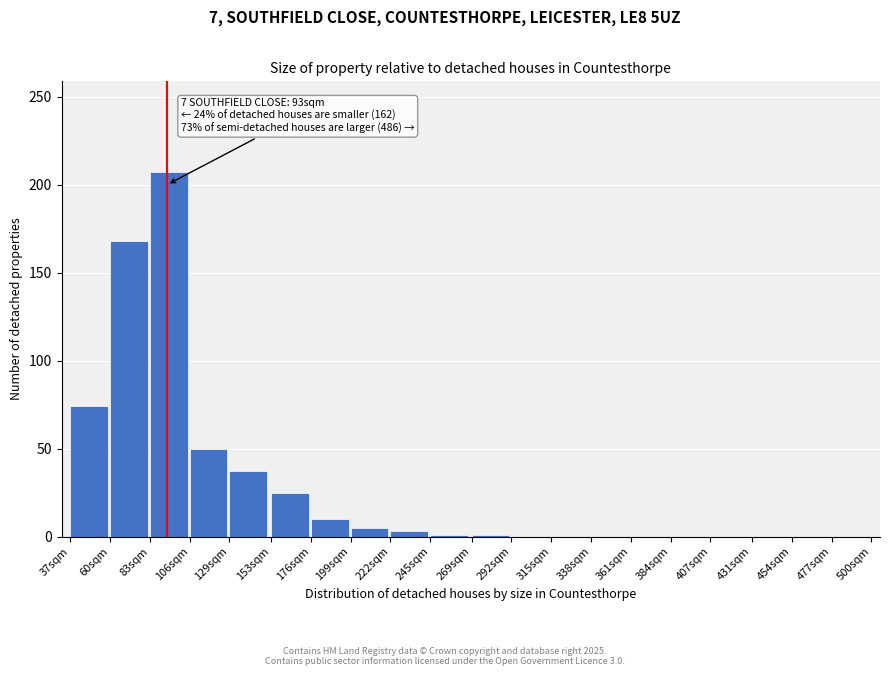

Where is the data nearest to the value 103?

37sqm